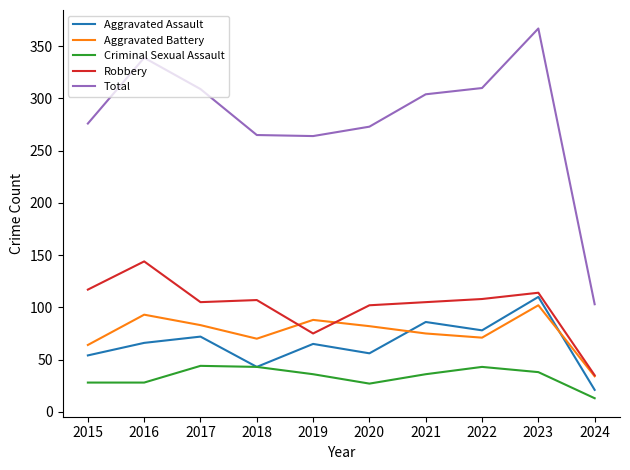

How many lines are shown in the chart?

5